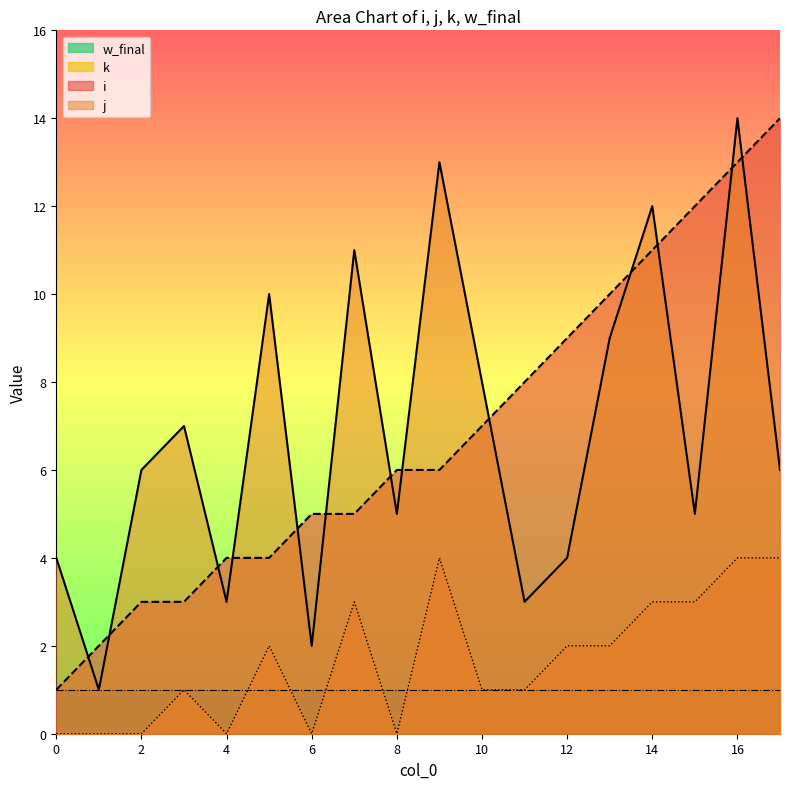

What is the total value across all series at 0?

6